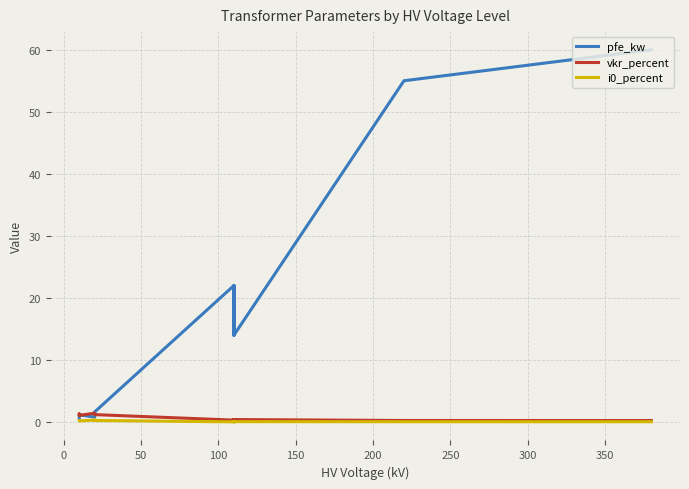

What is the difference between the maximum and minimum values in the i0_percent series?

0.3